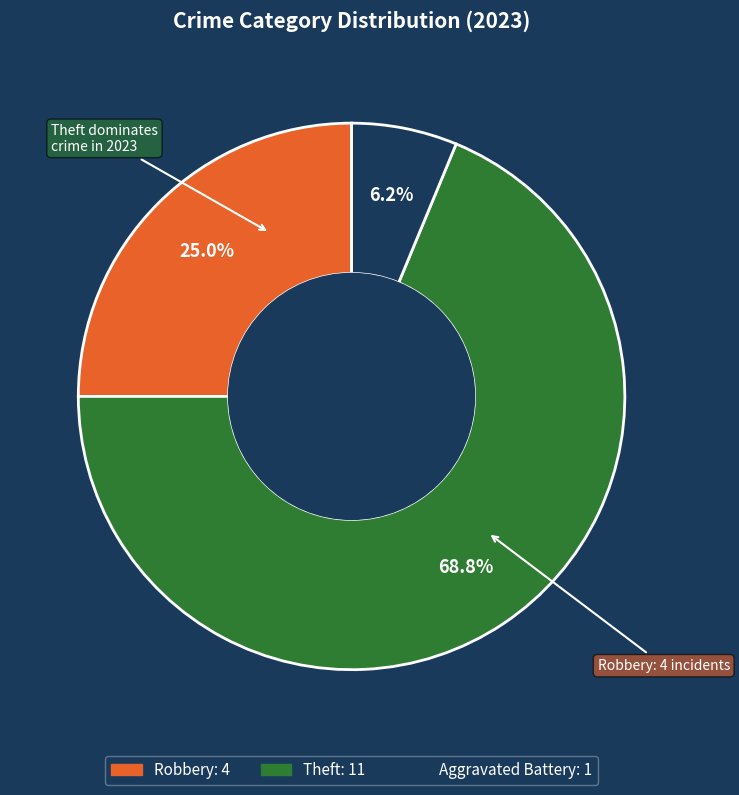

Is there any slice that represents more than half of the pie?

Yes